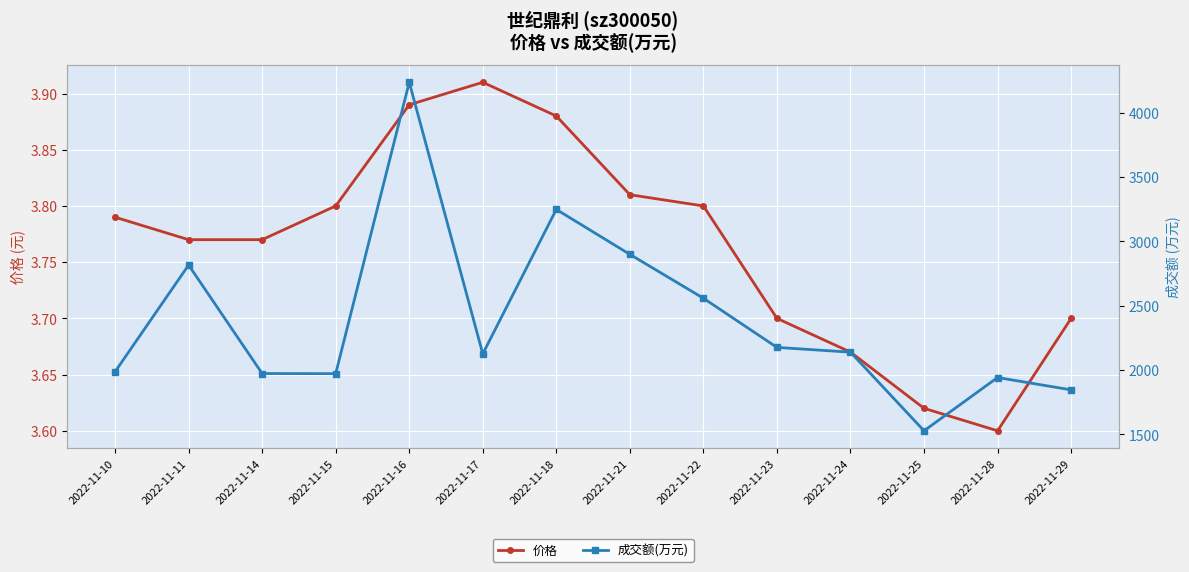

List the labels in order of 价格 value, largest first.

2022-11-17, 2022-11-16, 2022-11-18, 2022-11-21, 2022-11-15, 2022-11-22, 2022-11-10, 2022-11-11, 2022-11-14, 2022-11-23, 2022-11-29, 2022-11-24, 2022-11-25, 2022-11-28